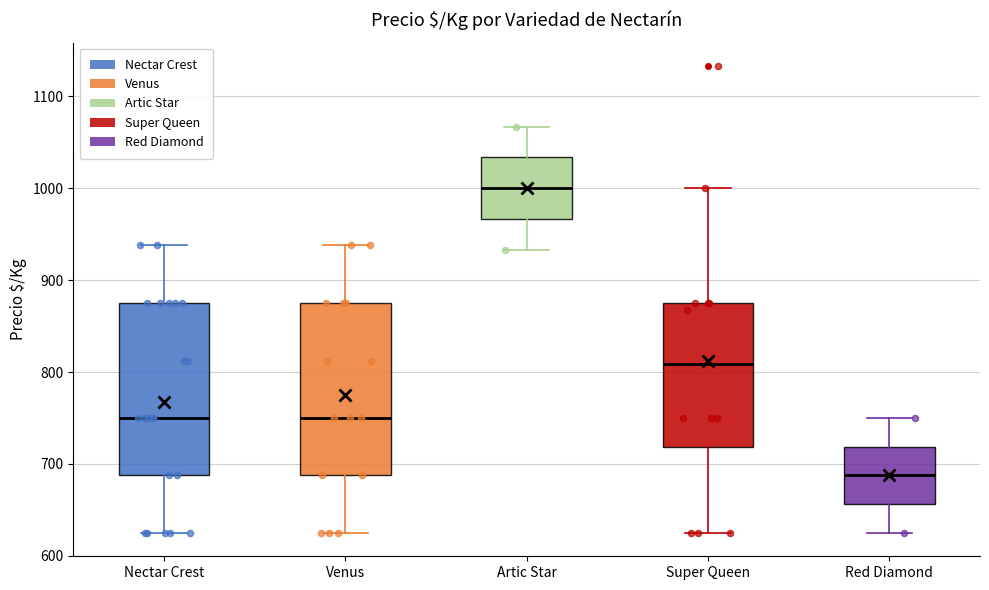

Reading left to right, read every box against the y-axis: the position of its median line, the range the box covers, and the ends of its whiskers. The values are not printed on the chart, so give them approximately, as read against the axis.

Nectar Crest: median 750, box 690 to 880, whiskers 630 to 940
Venus: median 750, box 690 to 880, whiskers 630 to 940
Artic Star: median 1000, box 970 to 1030, whiskers 930 to 1070
Super Queen: median 810, box 720 to 880, whiskers 630 to 1000
Red Diamond: median 690, box 660 to 720, whiskers 630 to 750